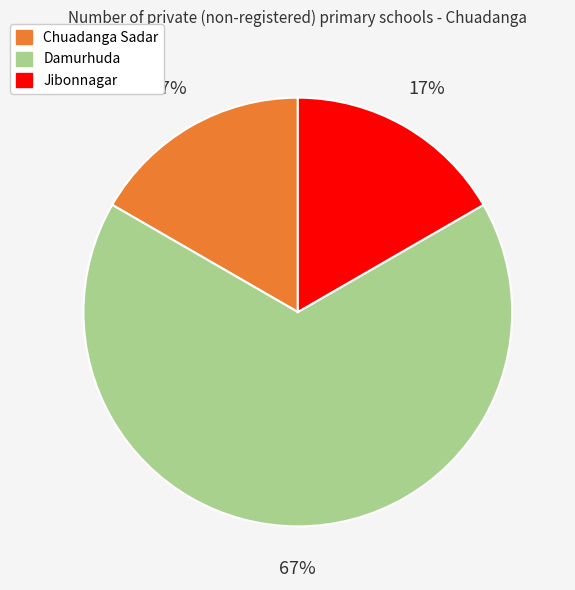

To the nearest percent, what is the difference between the largest and smallest slice percentages?

50%